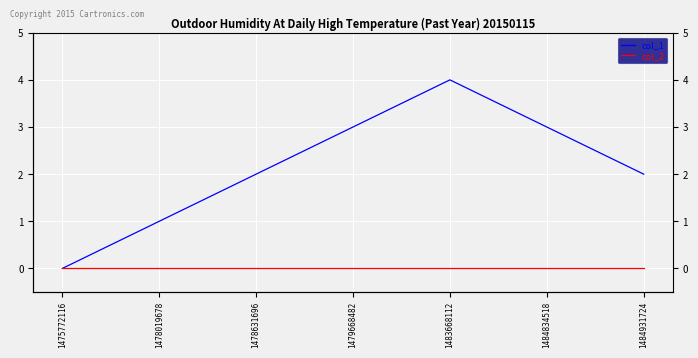

At which category does col_1 reach its first local peak?

1483668112